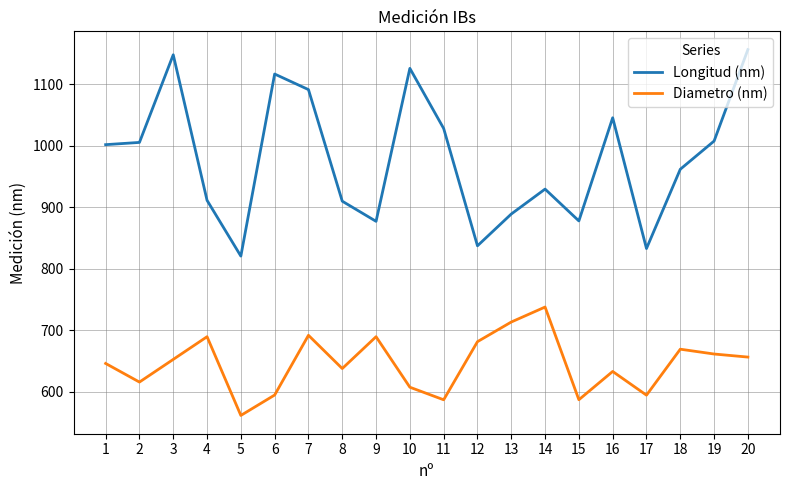

What is the difference between the Longitud (nm) values at 6 and 9?

239.6